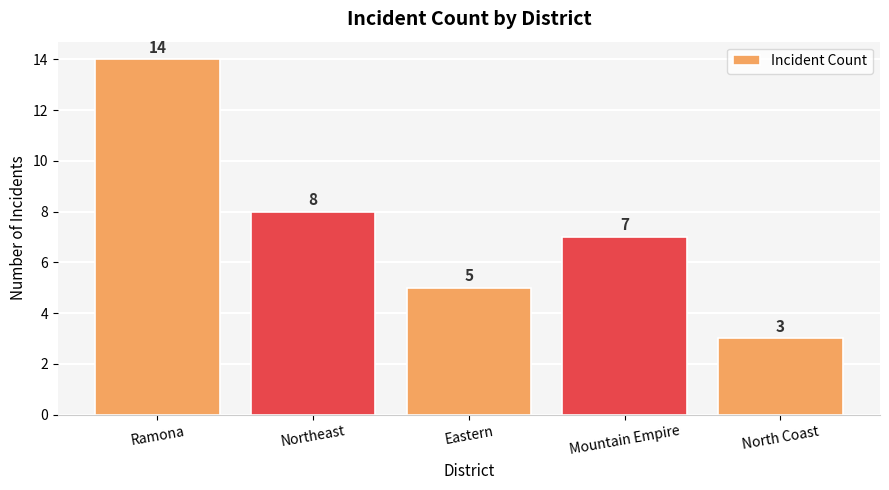

What is the value of the 5th bar from the left?

3